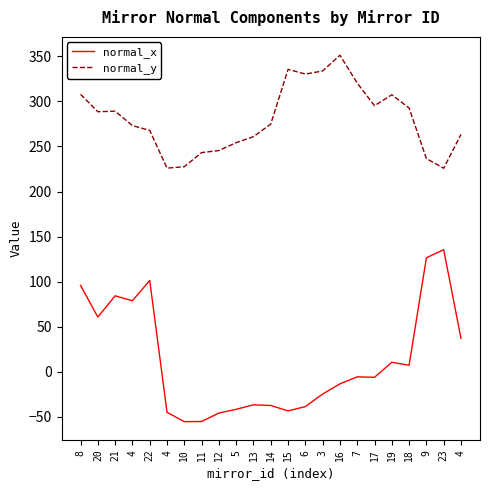

The normal_x series shows 36.9 at 4. True or false?

True